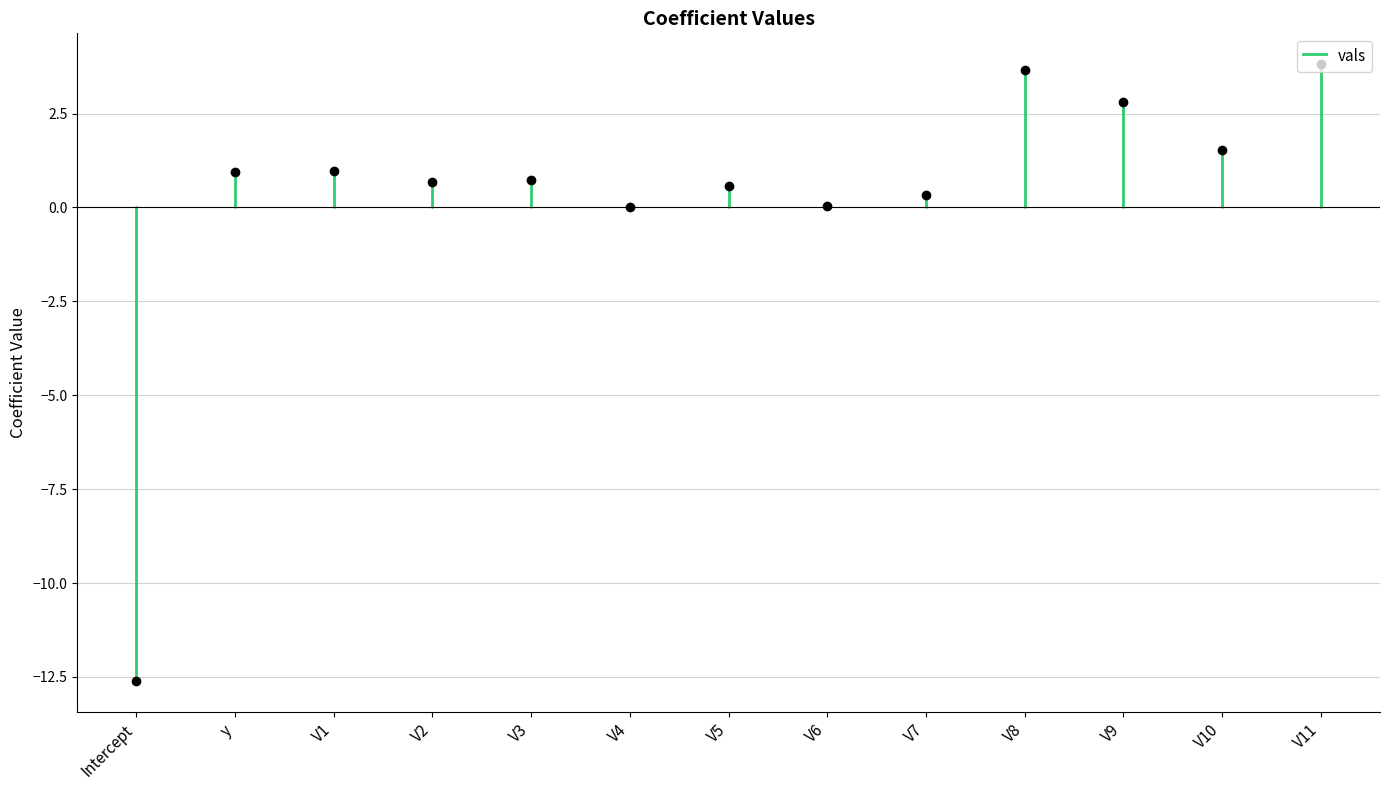

What position from the left is V10?

12